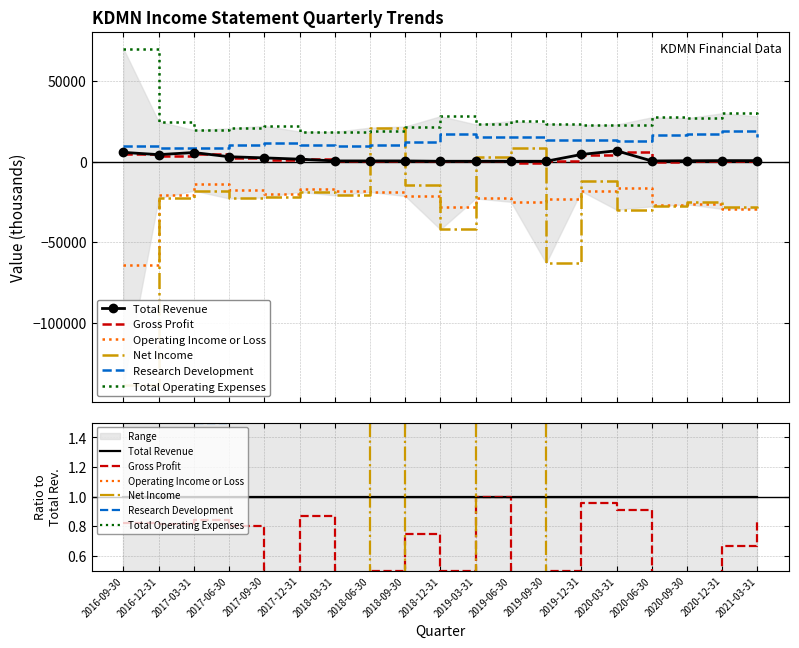

Rank the series at 2020-12-31 from lowest to highest value.

Operating Income or Loss, Net Income, Gross Profit, Total Revenue, Research Development, Total Operating Expenses